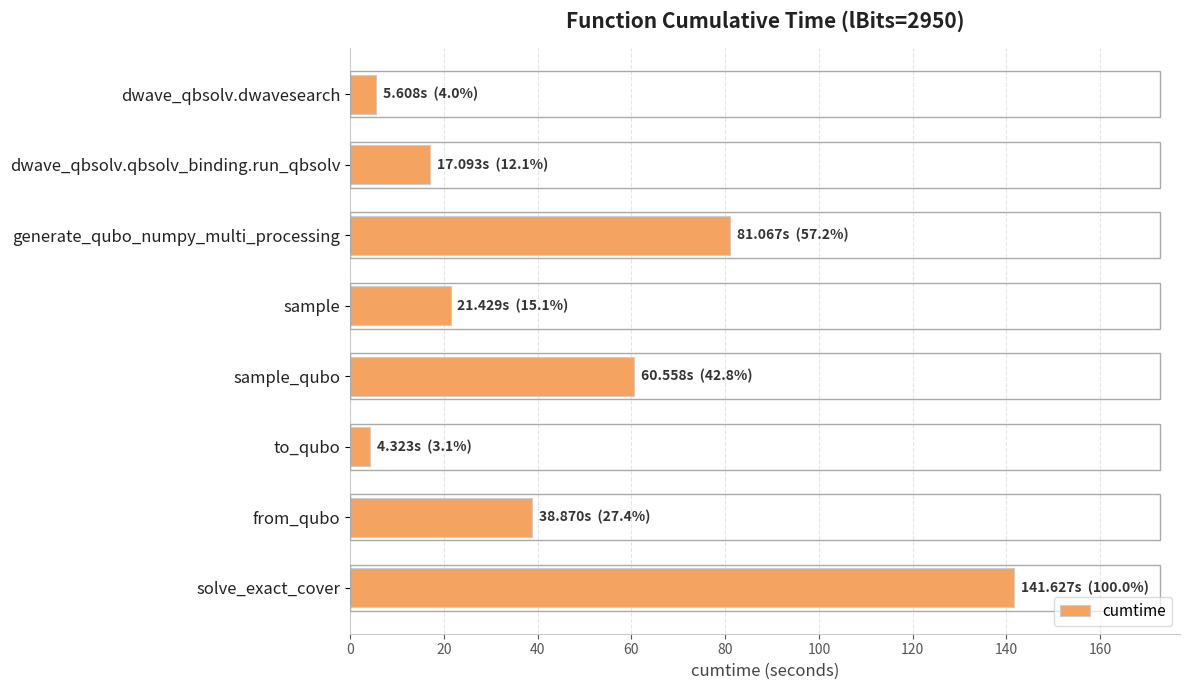

What is the difference between the second highest and second lowest values?

75.5